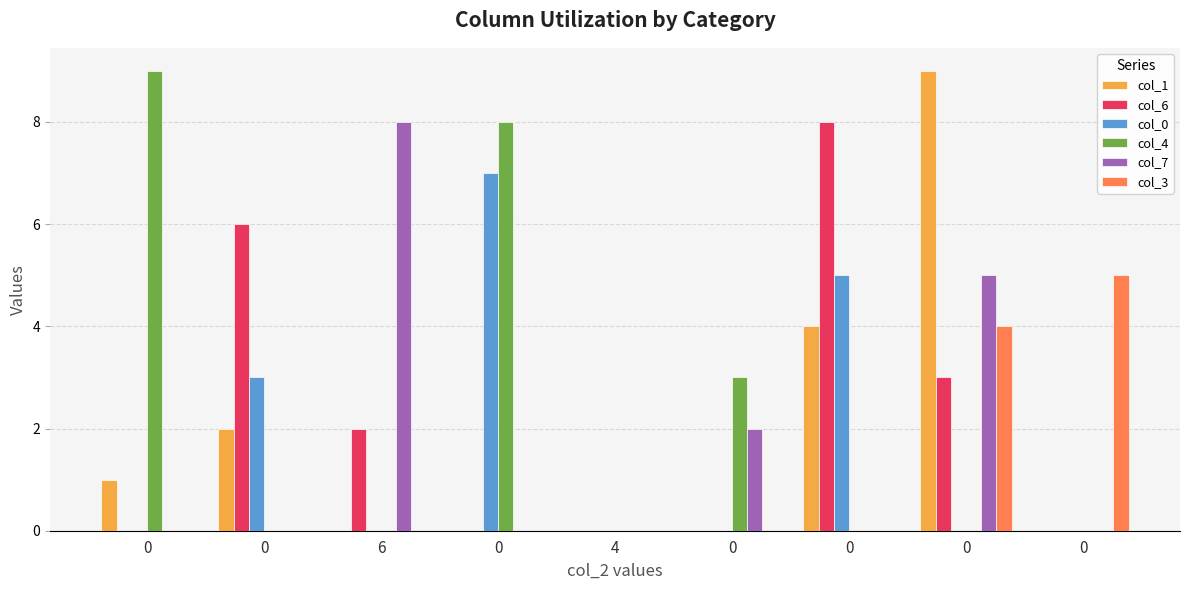

How many distinct data groups are displayed?

6